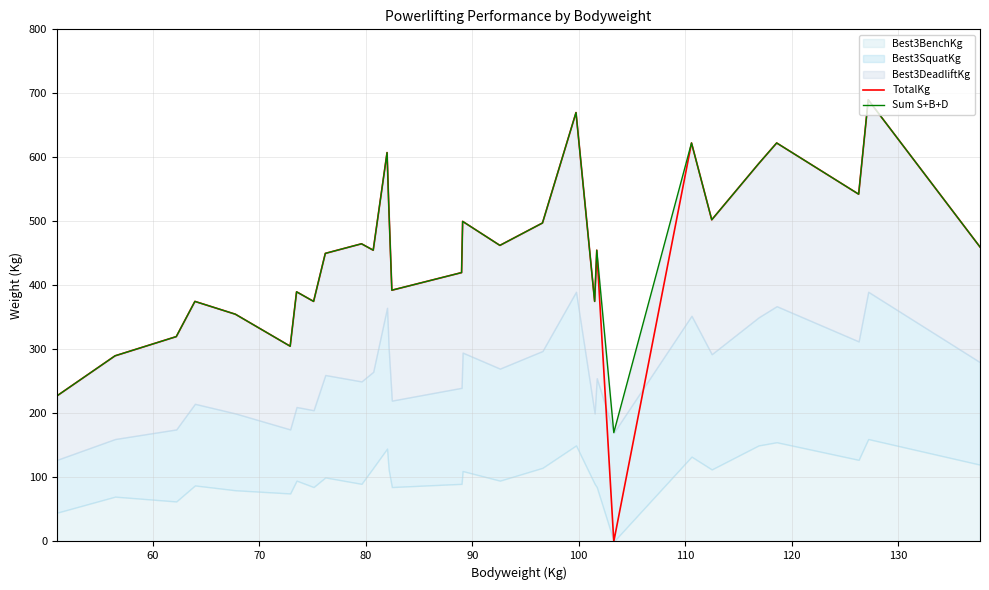

How many data points in TotalKg are above 455?

14